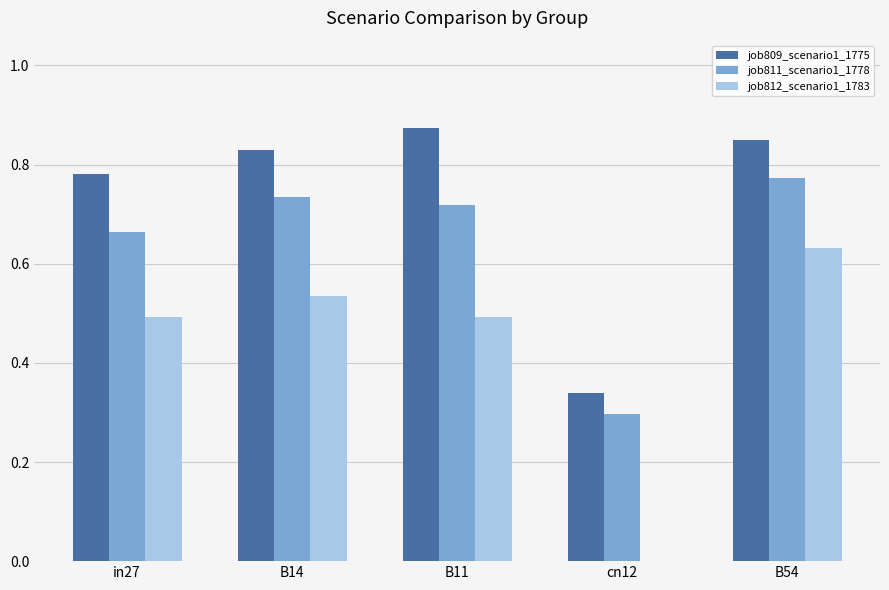

Between cn12 and B54, which series saw the biggest shift?

job812_scenario1_1783